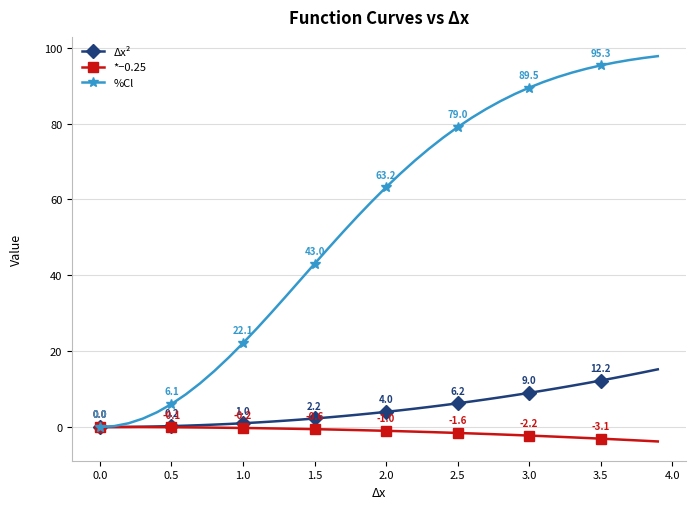

Which series has the widest spread of values?

%Cl